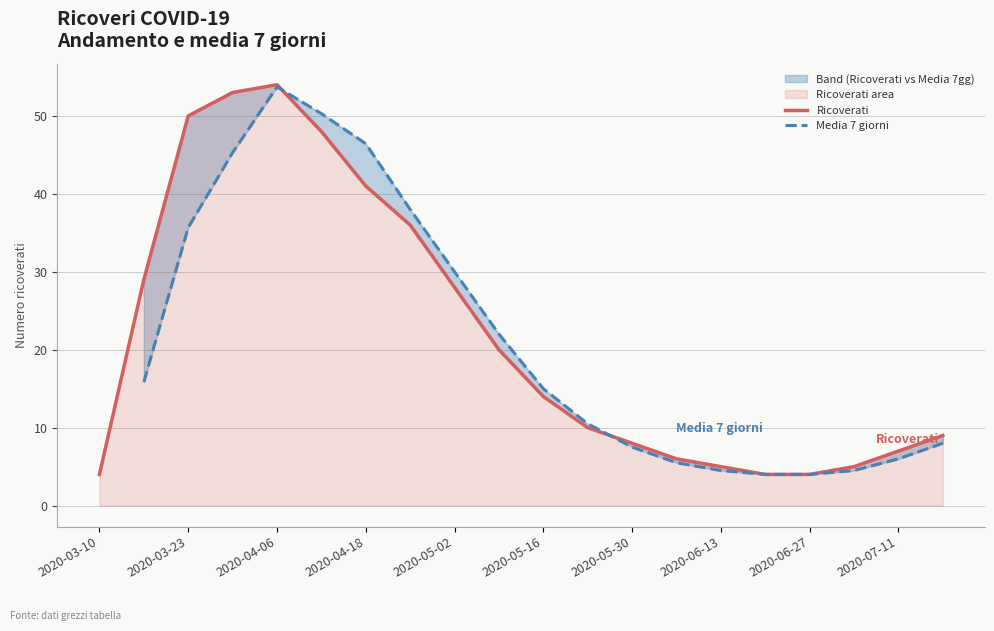

What is the highest value of the Ricoverati series?

54